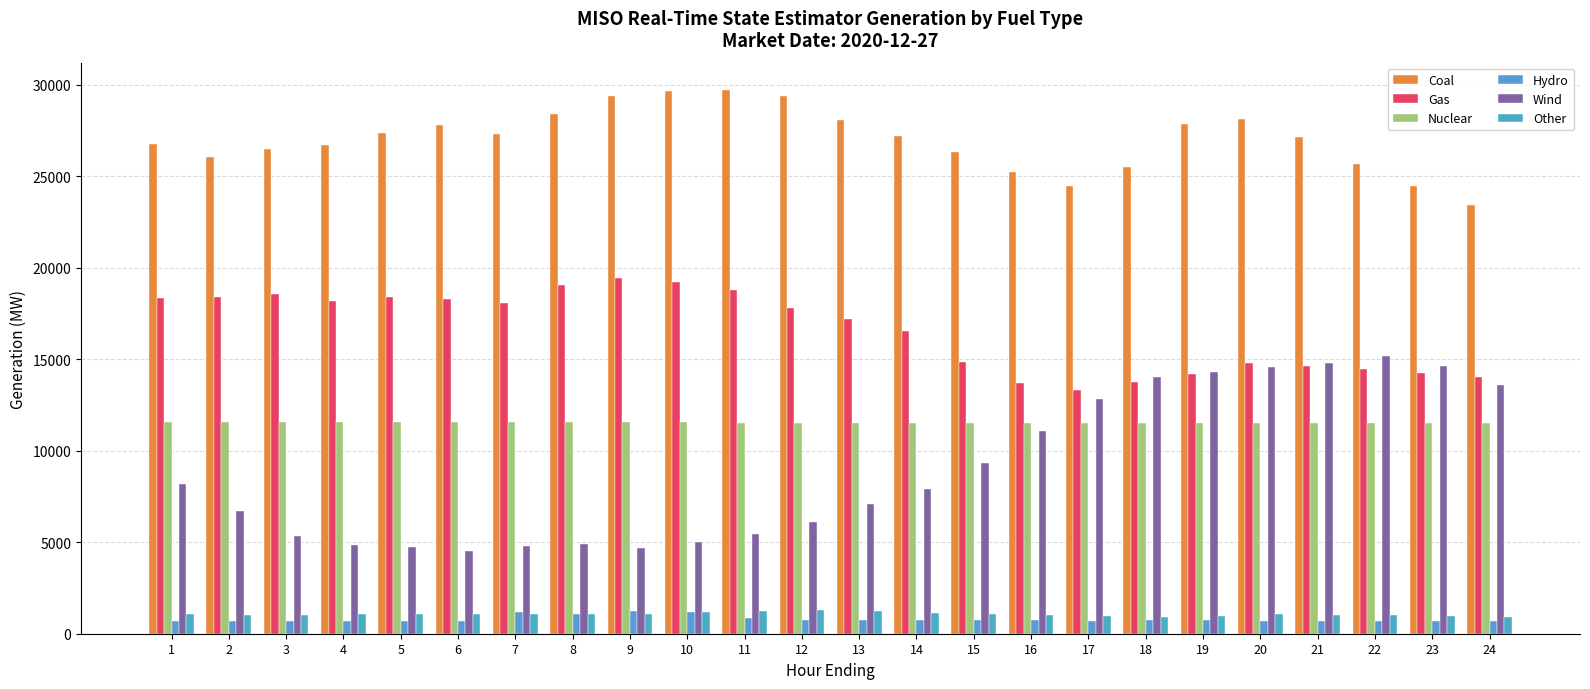

What is the minimum value for Other?

907.0